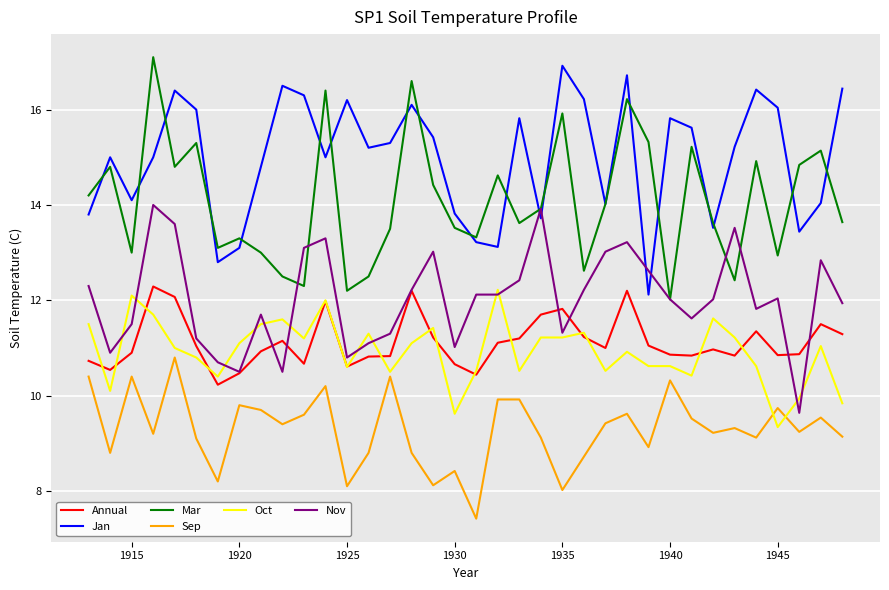

What is the minimum value shown in the chart?

7.4